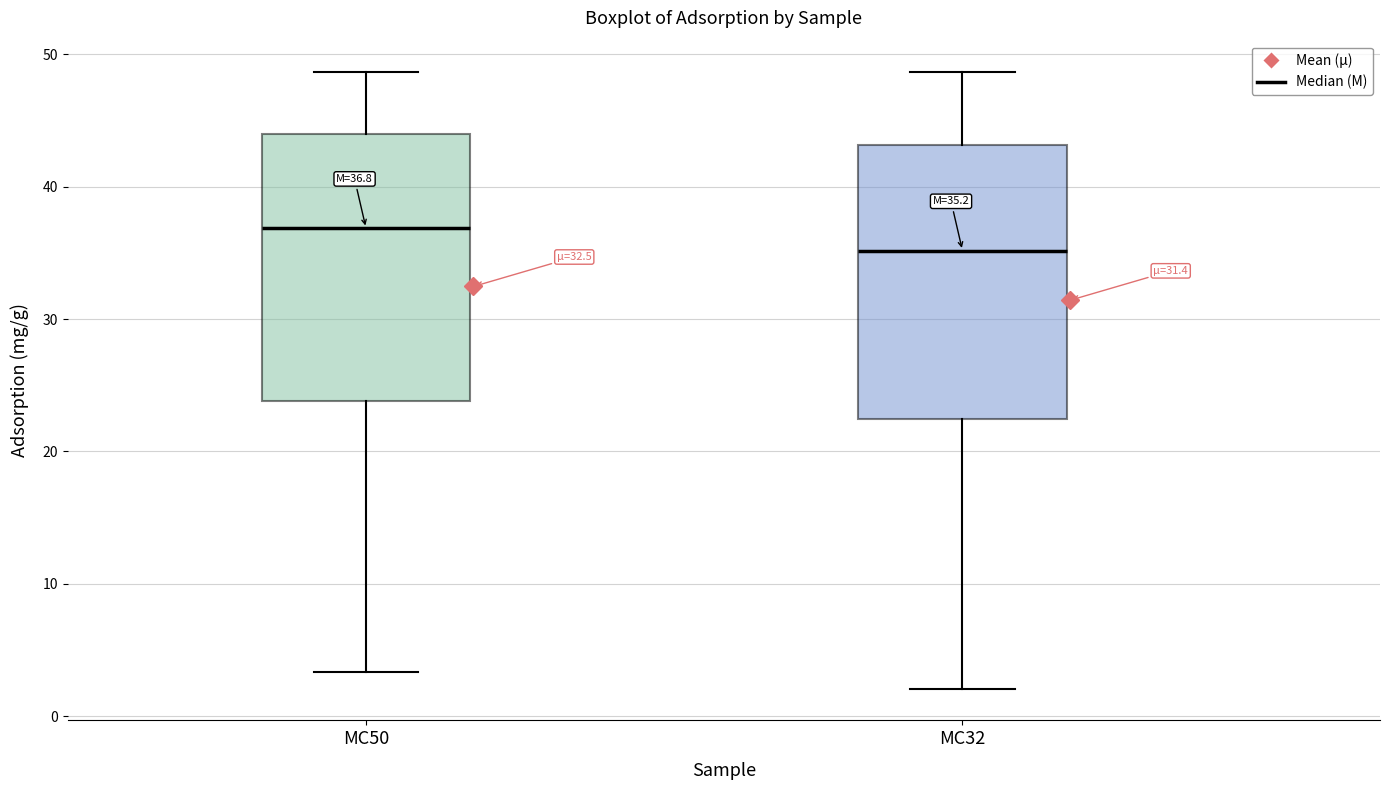

Which box's median line is the lowest?

MC32